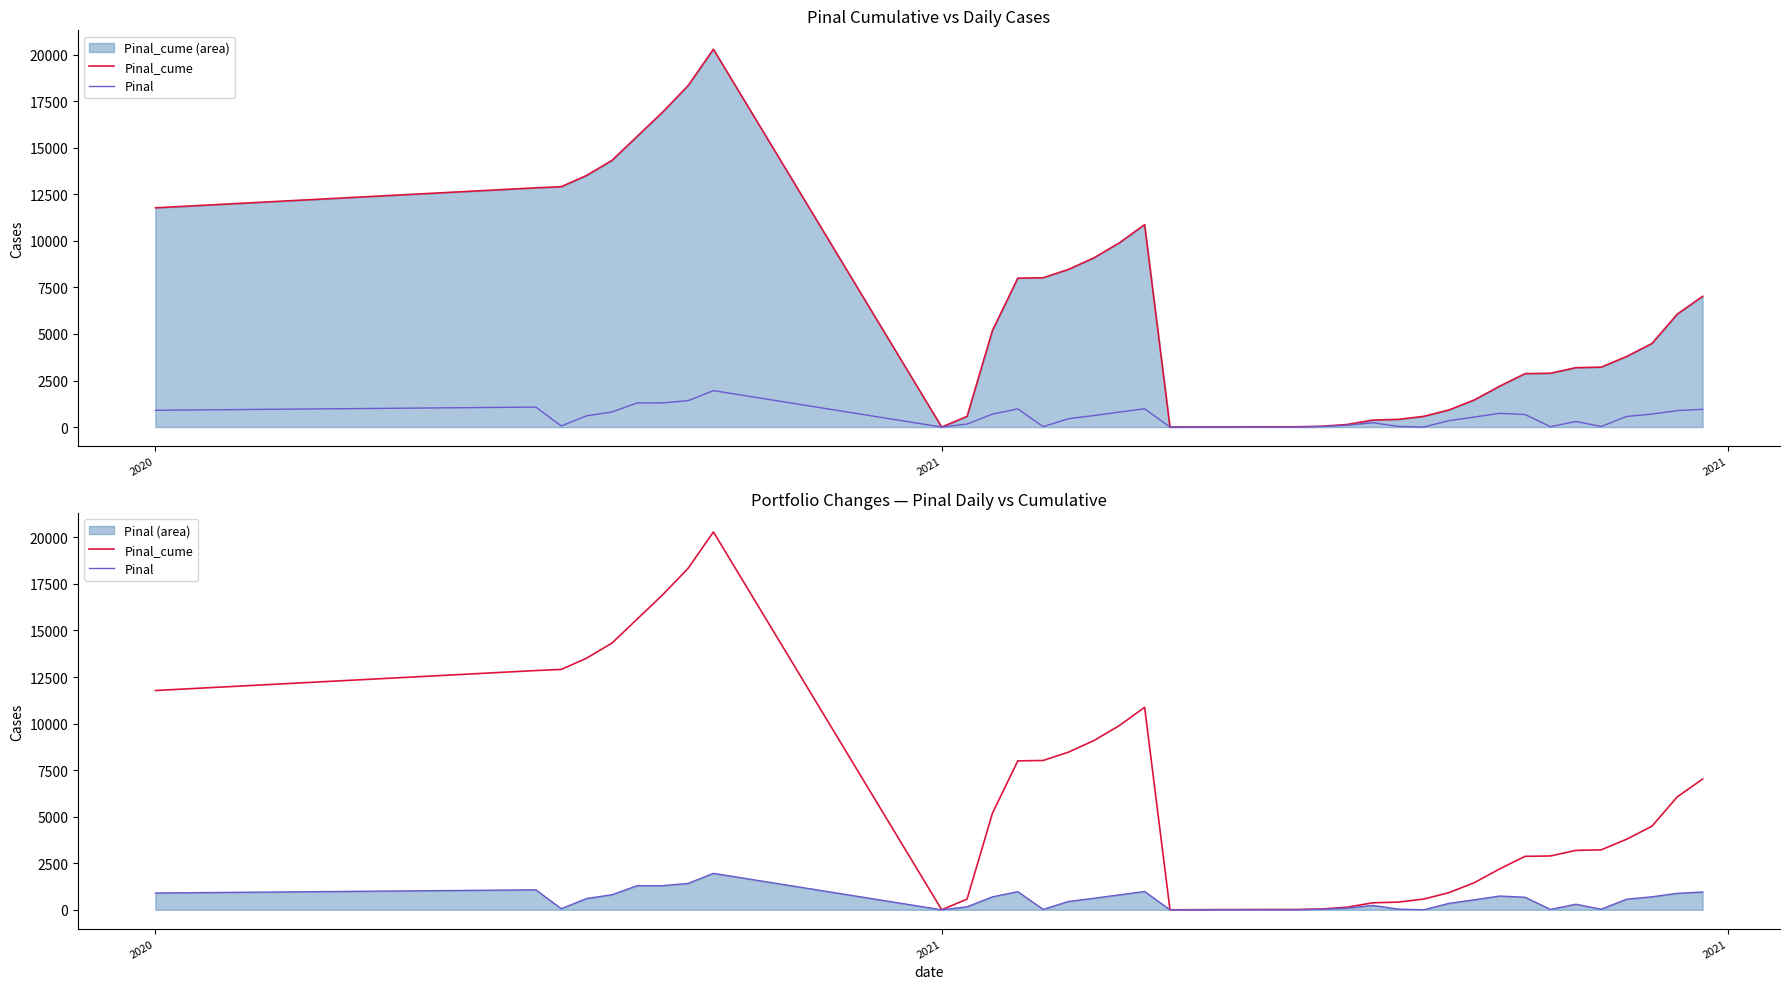

In Pinal, how many points are lower than both neighbors (excluding endpoints)?

7